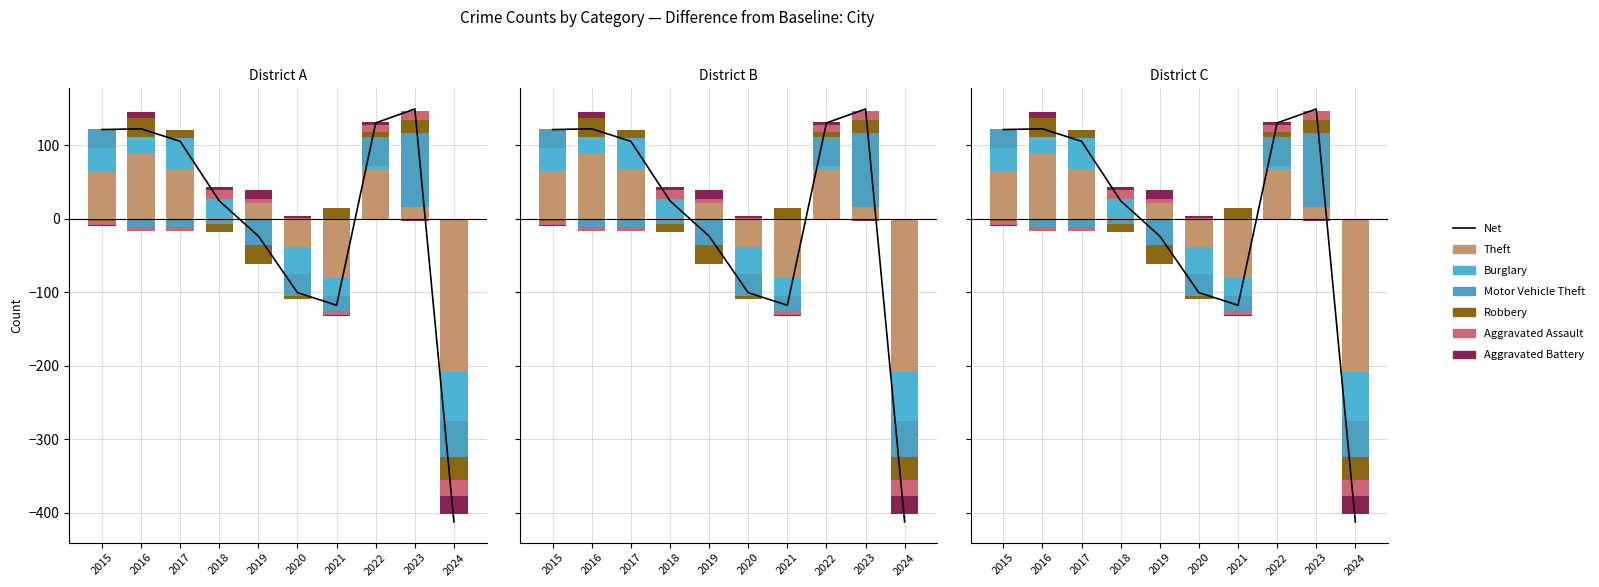

Where does the Aggravated Battery series first go above 35?

2016